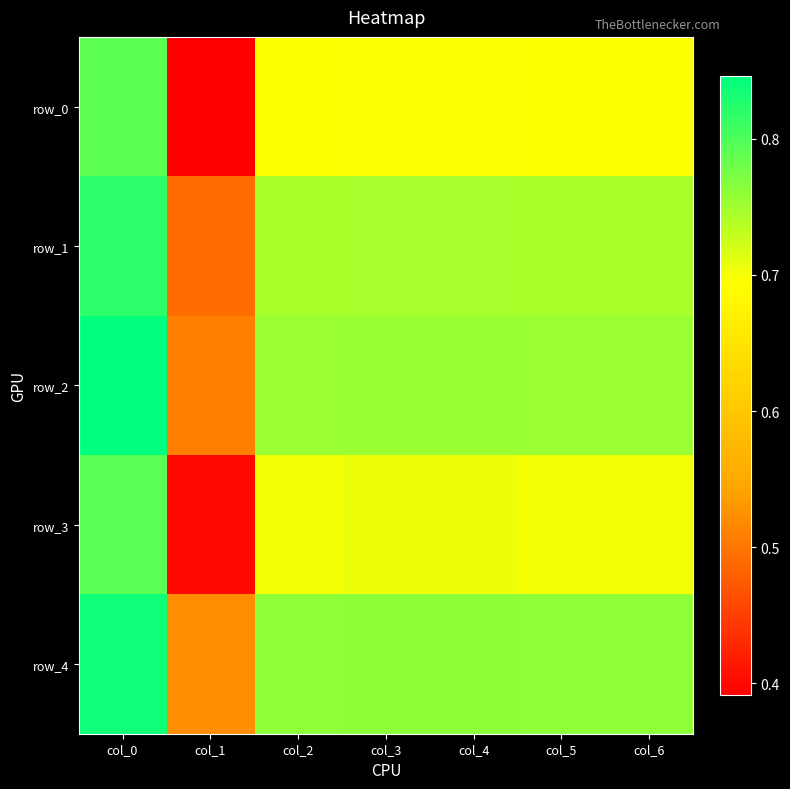

At which label is row_4 closest to 0?

col_1